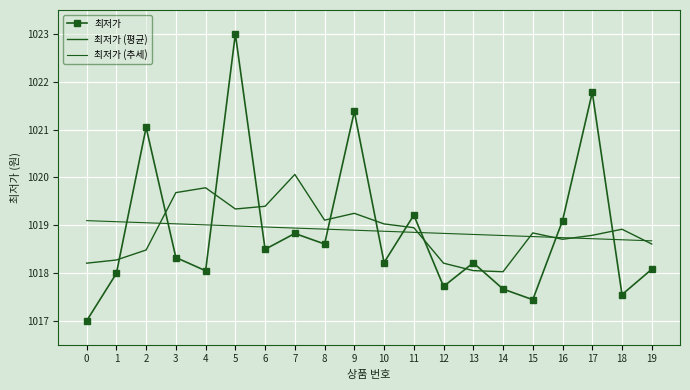

After their last crossing, which series has the higher values: 최저가 (평균) or 최저가 (추세)?

최저가 (추세)